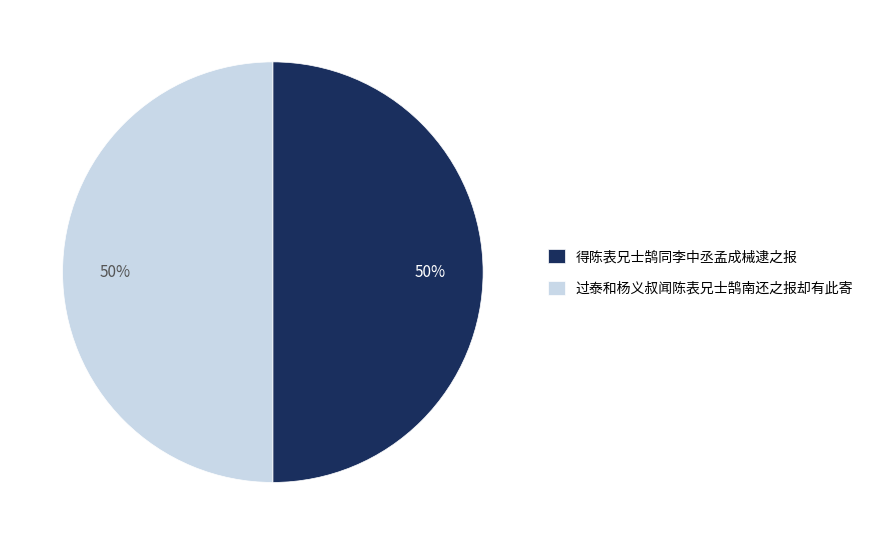

Count the number of slices in the pie.

2